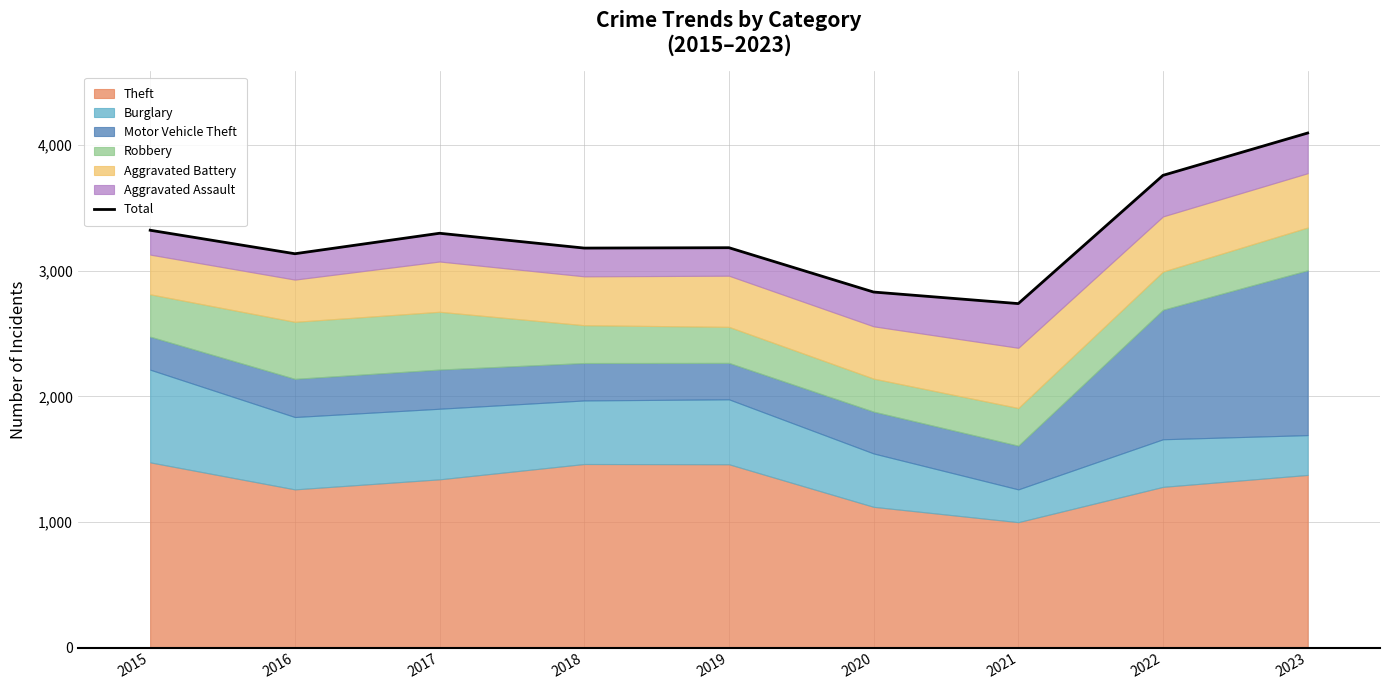

At which category does the chart reach its peak across all series?

2023